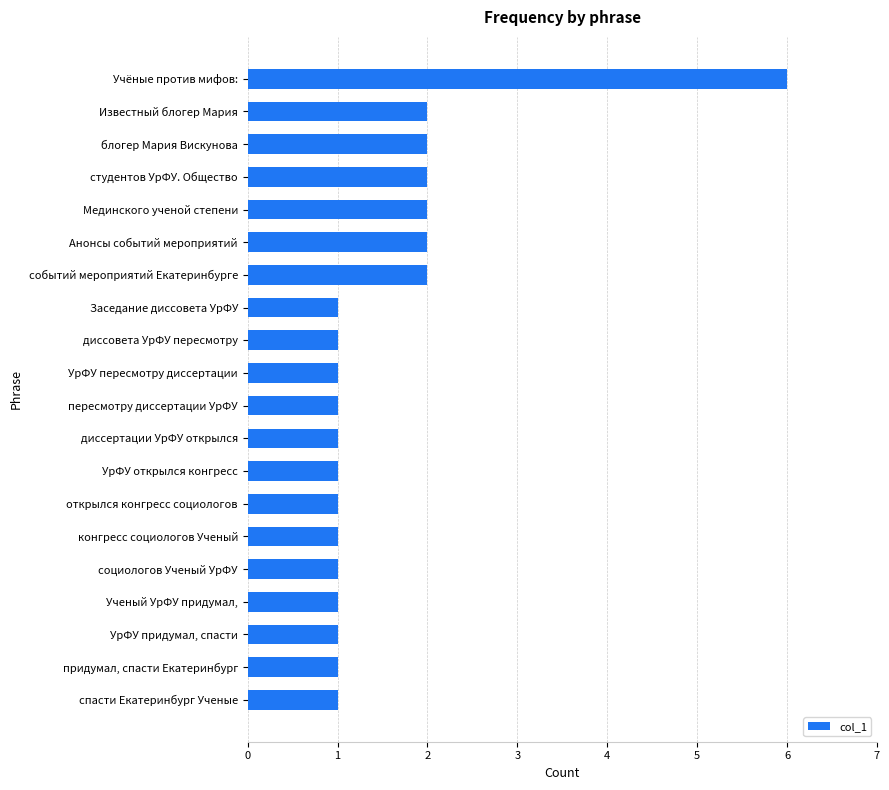

How many series are shown in this chart?

1